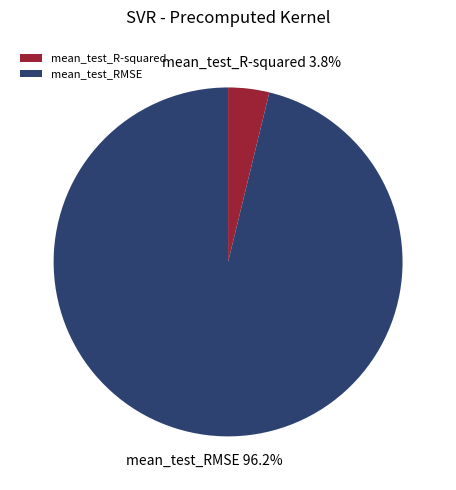

How many segments does this pie chart have?

2